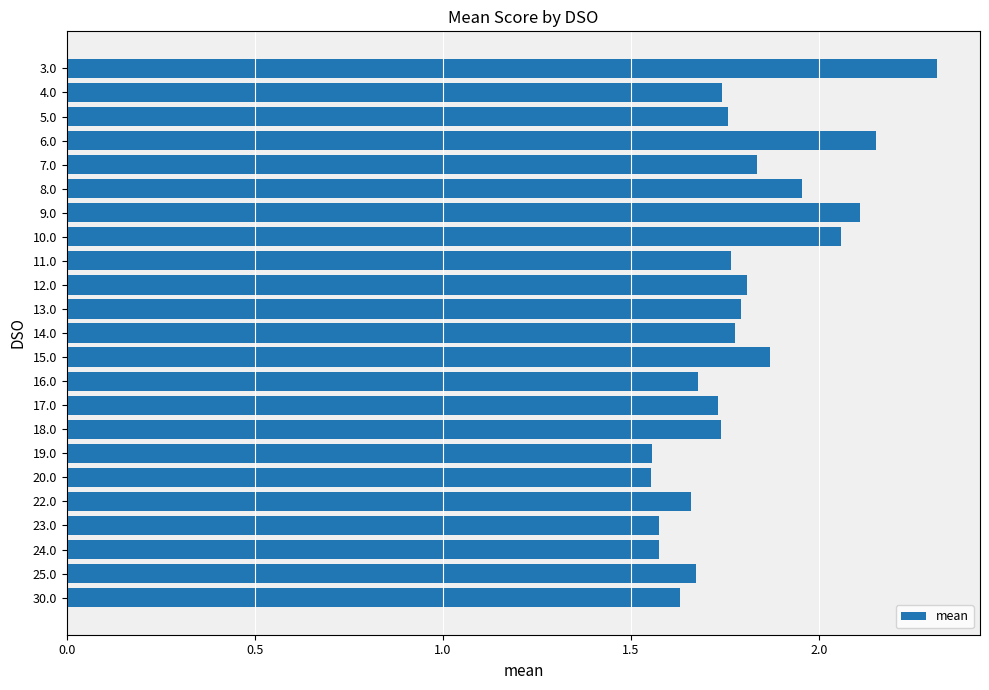

What position from the bottom is 30.0?

1